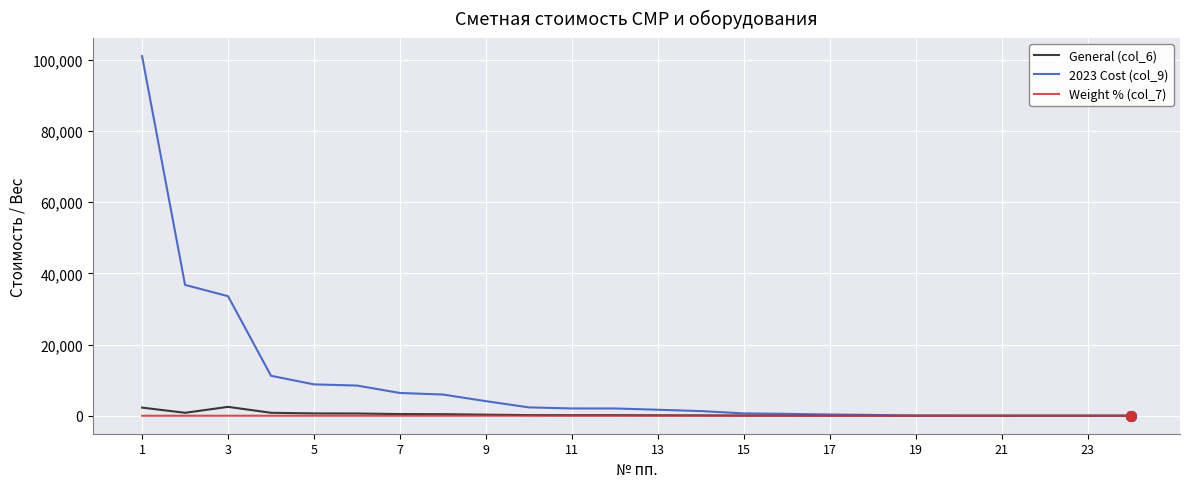

Which series has the largest range (max minus min)?

2023 Cost (col_9)